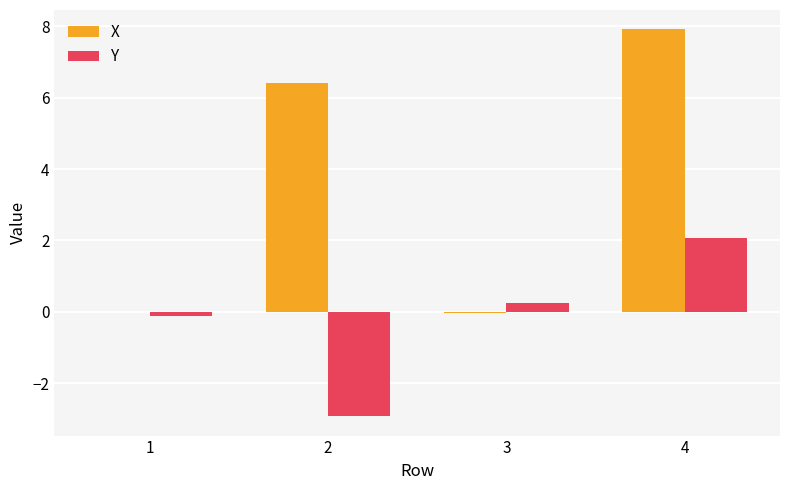

What is the sum of all X values?

14.3